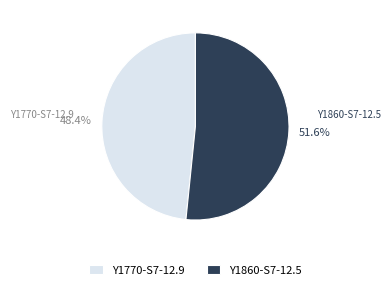

To the nearest percent, what is the average slice percentage?

50%